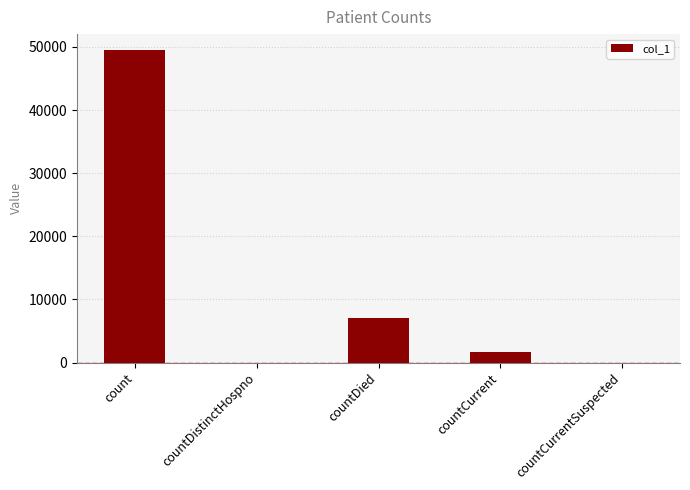

What value does the data have at countCurrent?

1604